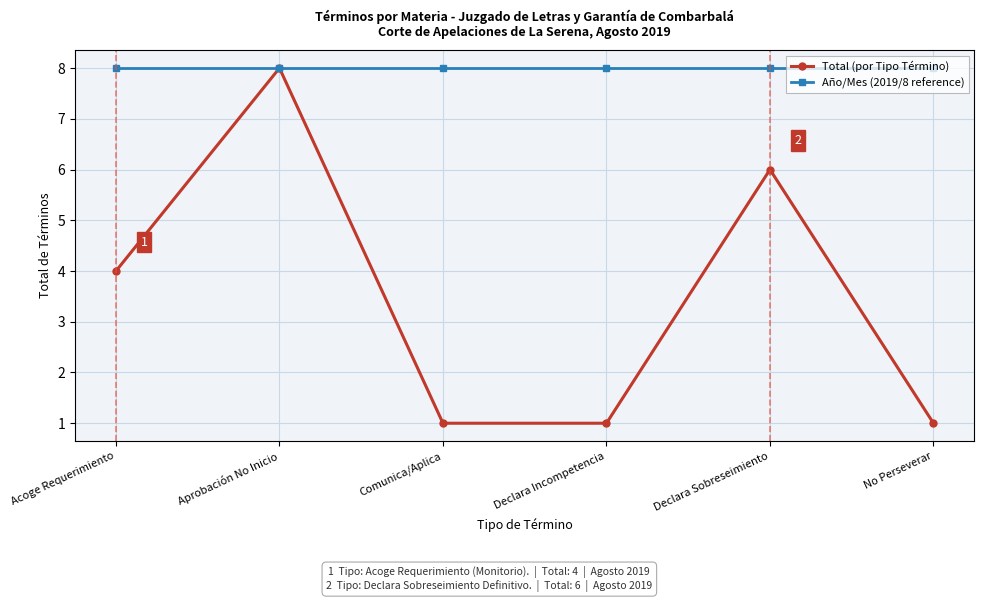

At which category is the sum across all series the highest?

Aprobación No Inicio